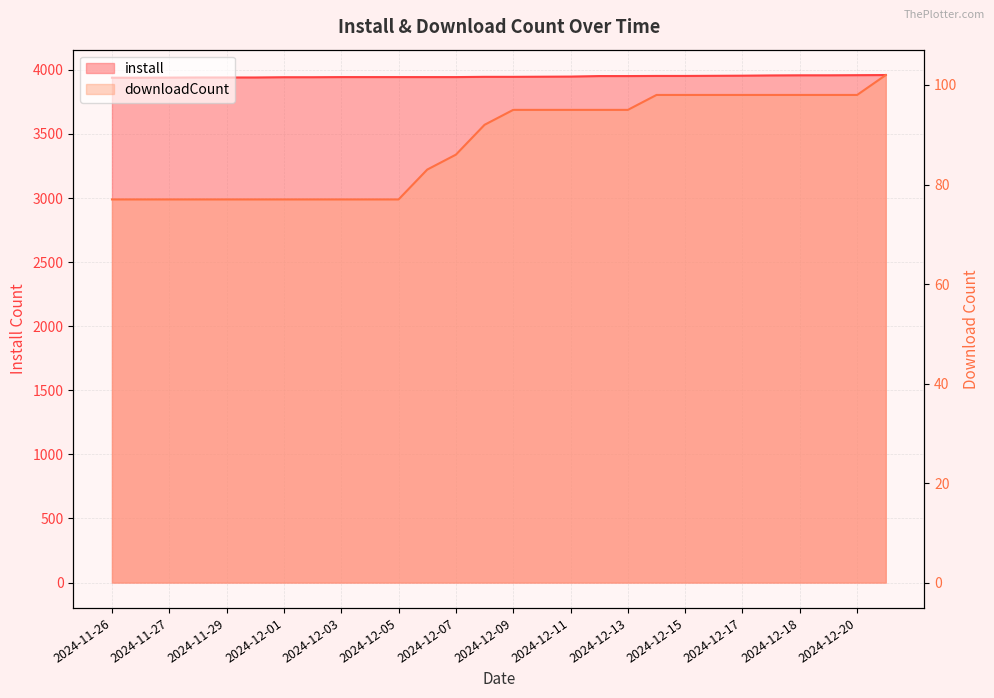

Reading left to right, what are all the values shown in this chart?

install: 3939	3939	3940	3941	3941	3941	3943	3943	3944	3944	3944	3944	3944	3946	3946	3947	3948	3952	3952	3953	3953	3954	3955	3957	3958	3958	3959	3960
downloadCount: 77	77	77	77	77	77	77	77	77	77	77	83	86	92	95	95	95	95	95	98	98	98	98	98	98	98	98	102